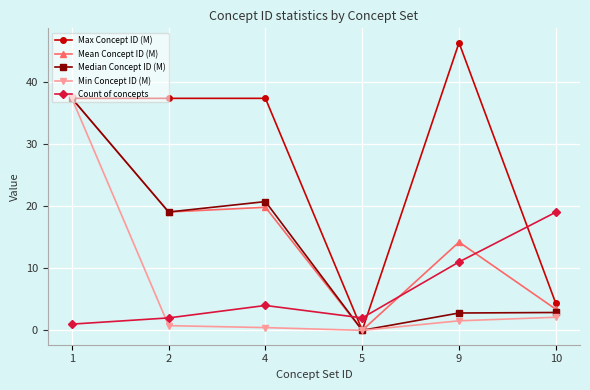

What is the difference between the maximum and second lowest values in the Count of concepts series?

17.0